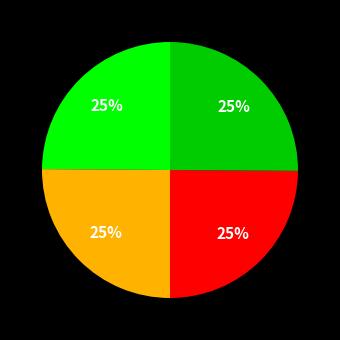

Is there any slice that represents more than half of the pie?

No